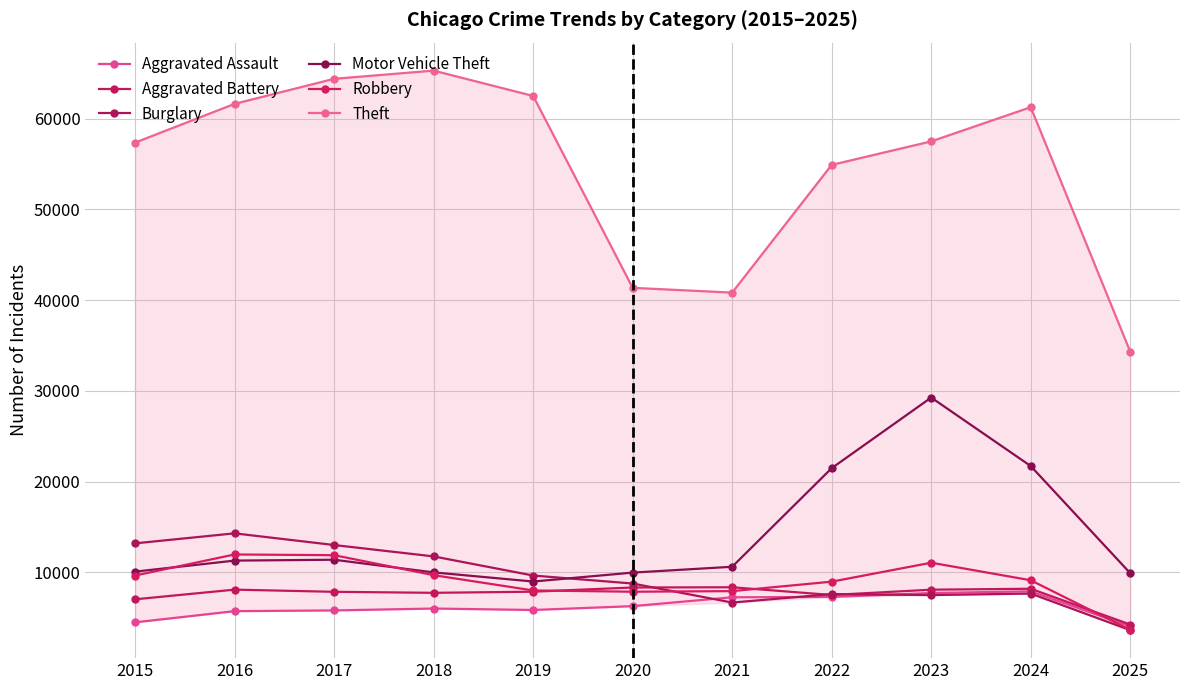

What value does the Motor Vehicle Theft series have at 2018, to the nearest 50?

10000